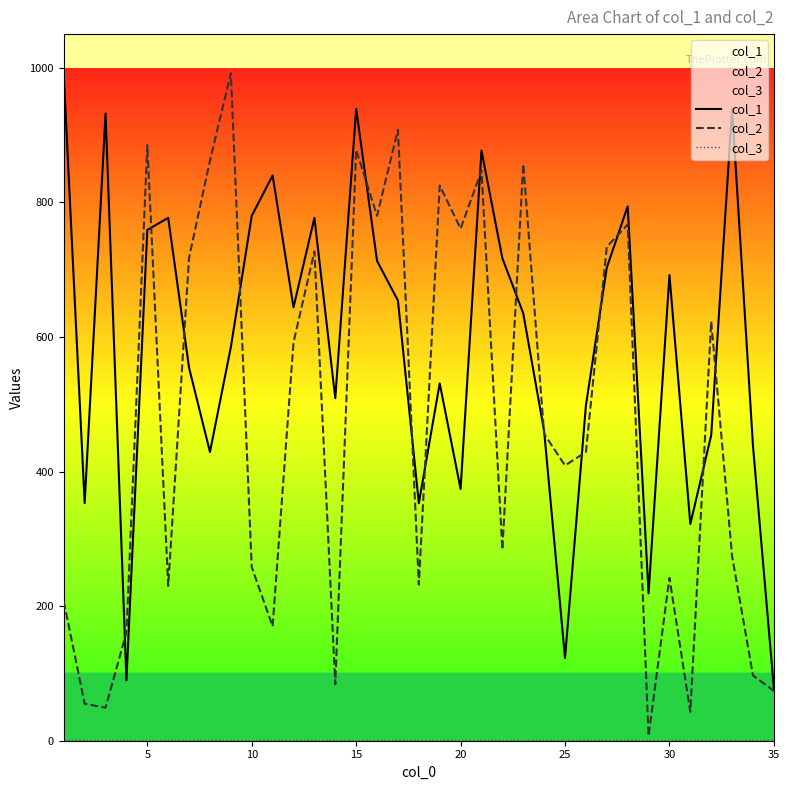

Which series has the widest spread of values?

col_2